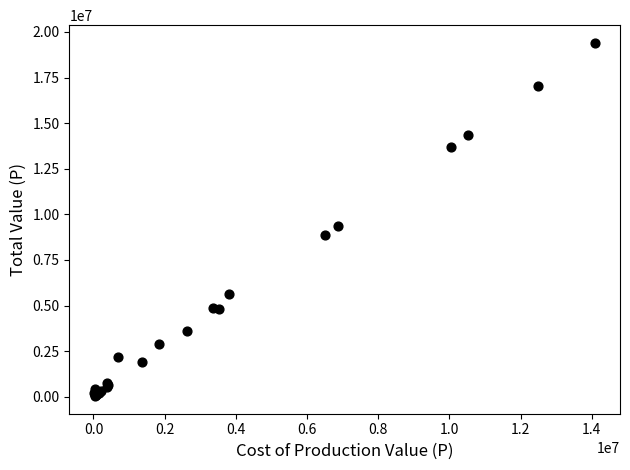

What Y value in the scatter plot is closest to 9721764?

9368188.8